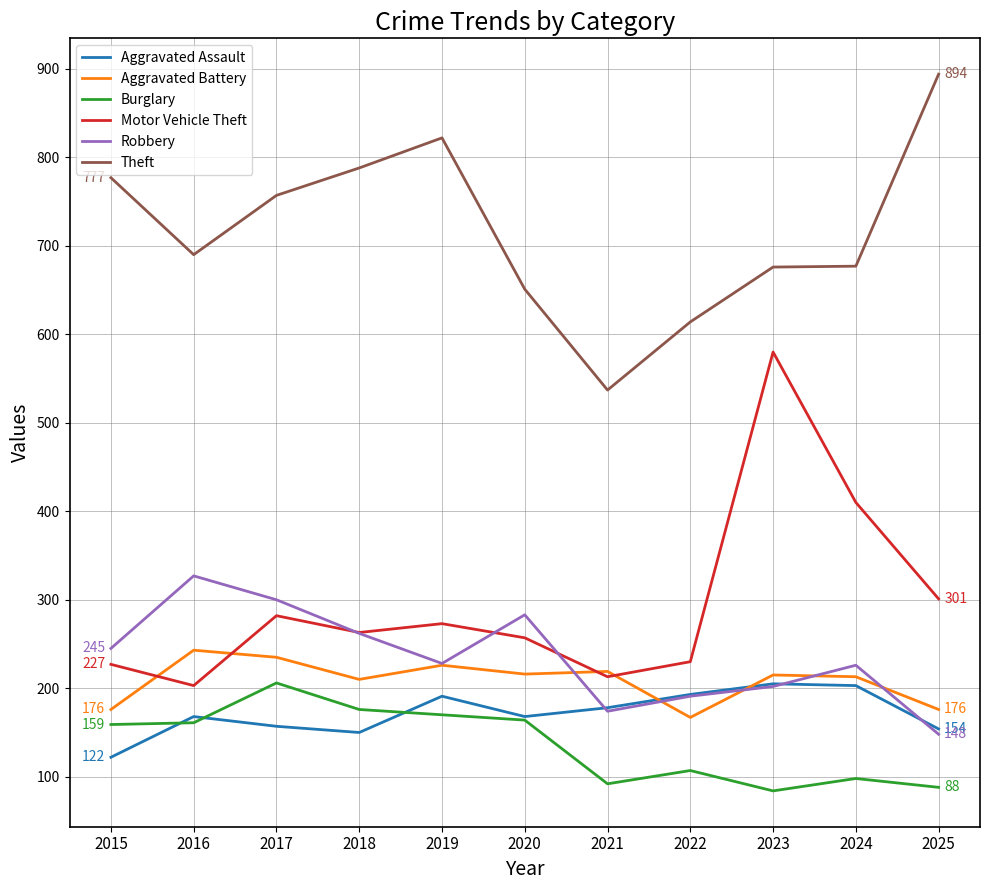

Is the value of Robbery at 2019 greater than the value of Theft at 2021?

No